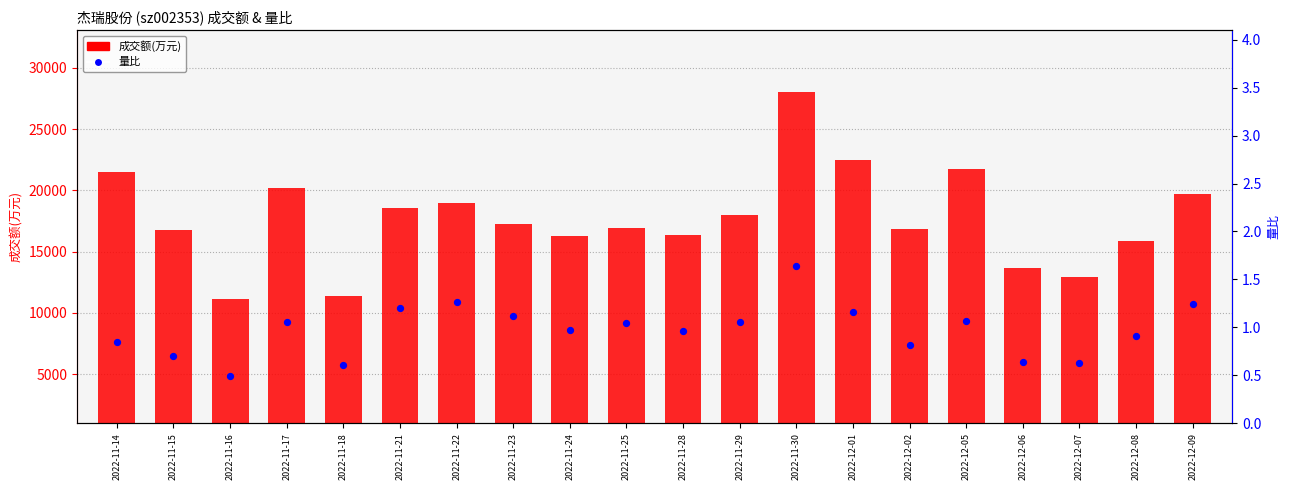

At which category is the sum across all series the highest?

2022-11-30